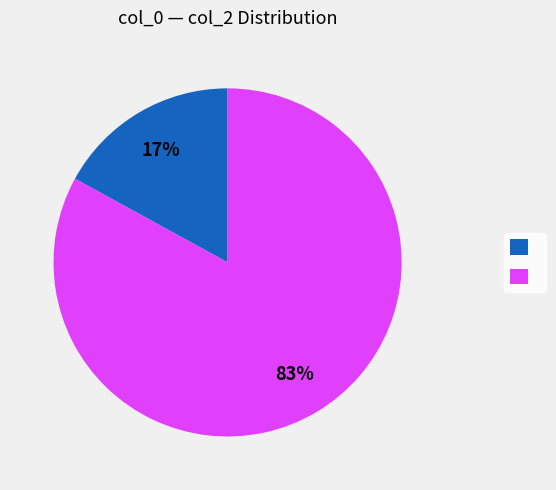

Count the number of slices in the pie.

2